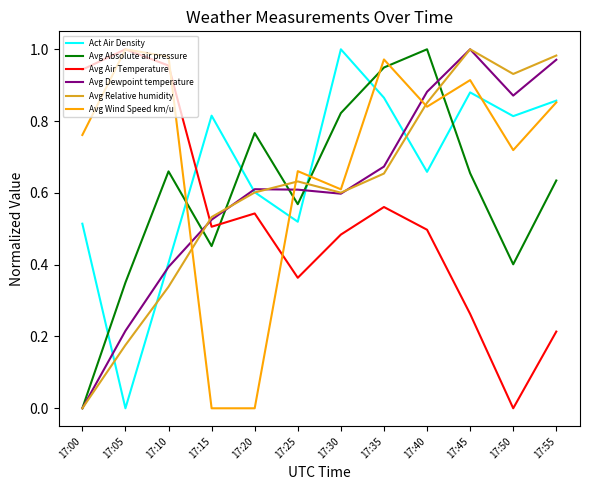

True or false: Avg Absolute air pressure has a value of 1.5 at 17:40.

False